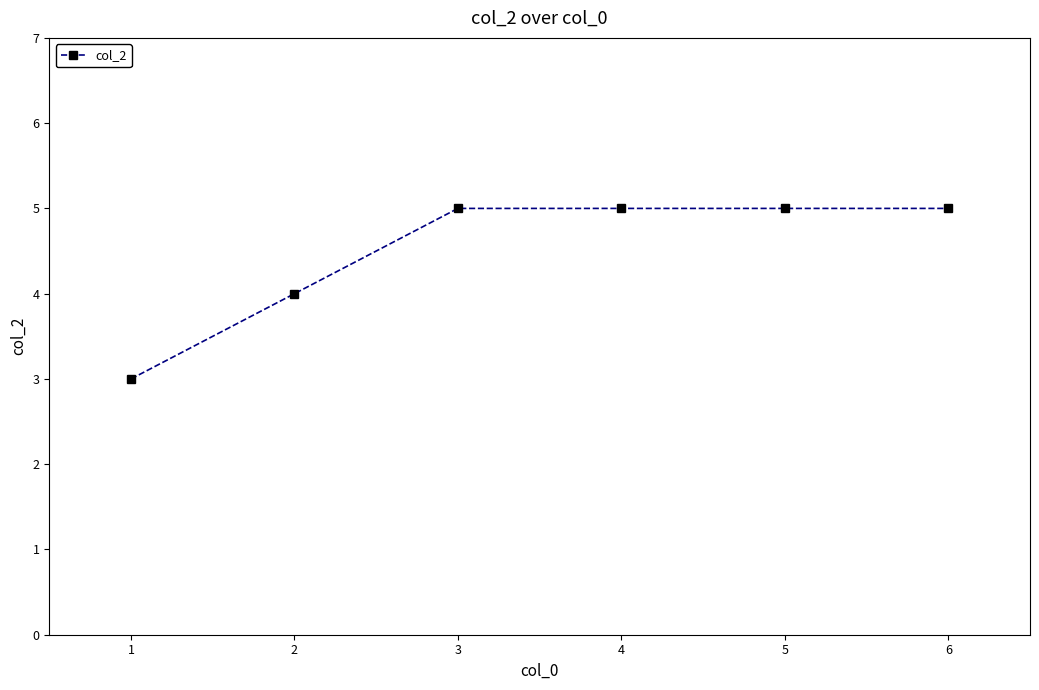

Reading left to right, extract all data points from this chart.

3	4	5	5	5	5